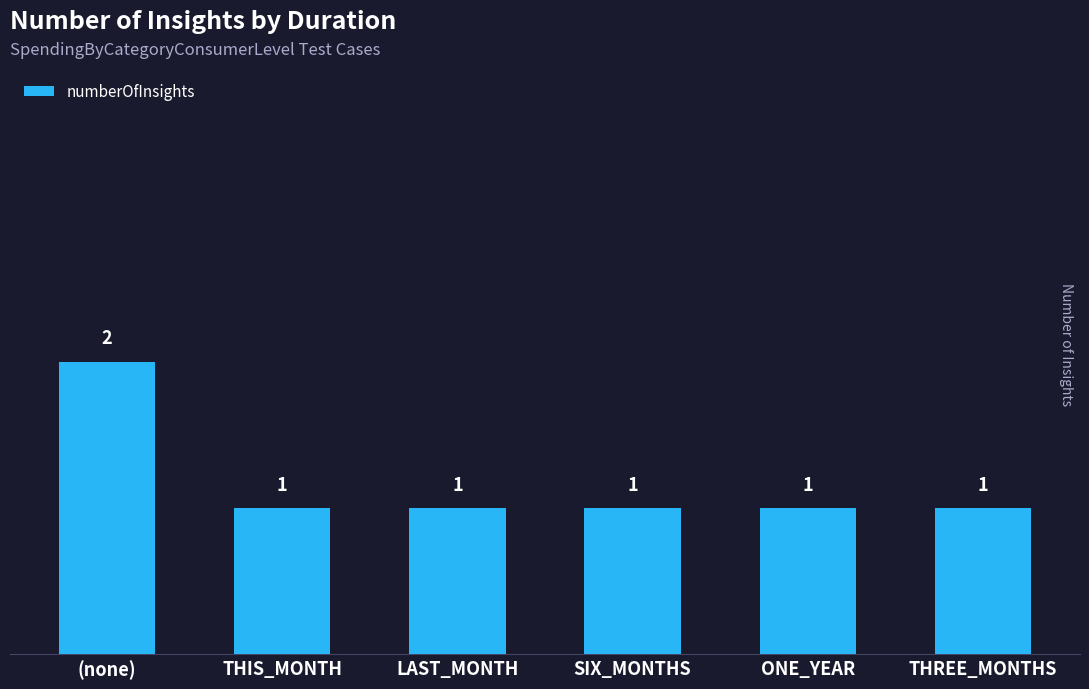

What is the difference between the maximum and minimum values?

1